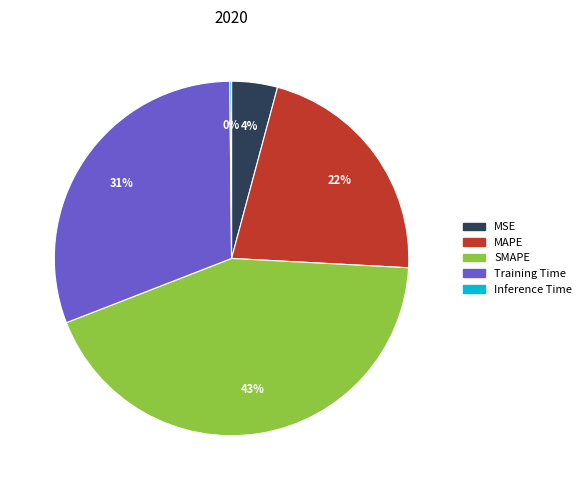

The MSE slice represents 13% of the pie. True or false?

False